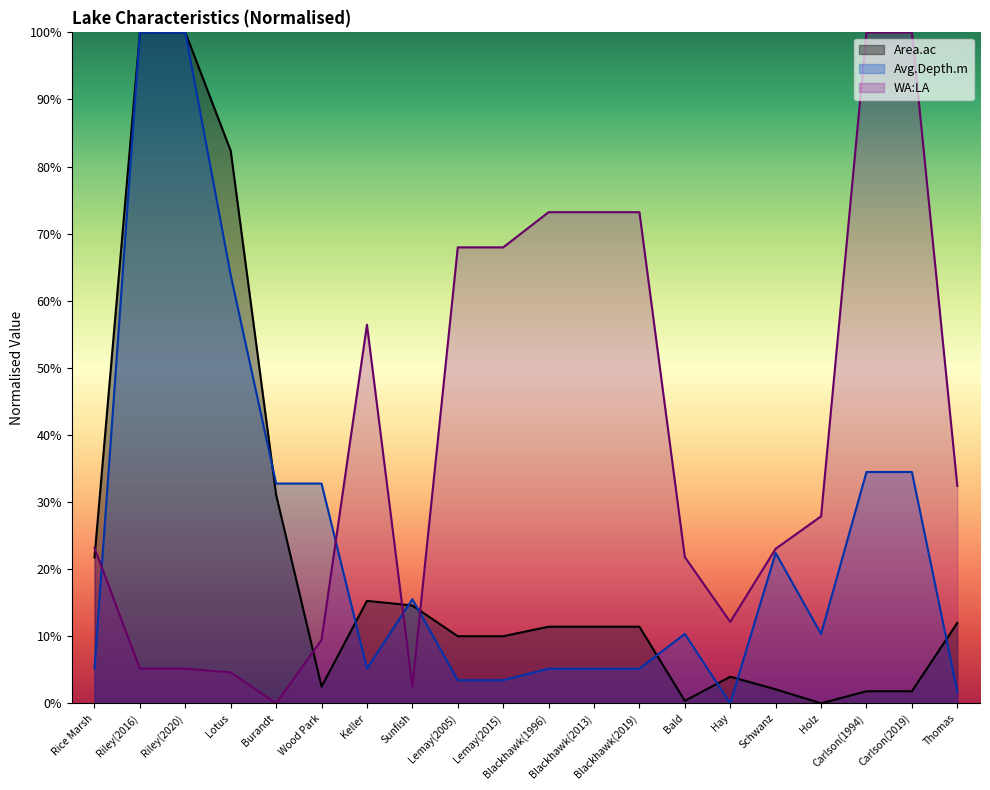

What is the maximum value for WA:LA?

100.0